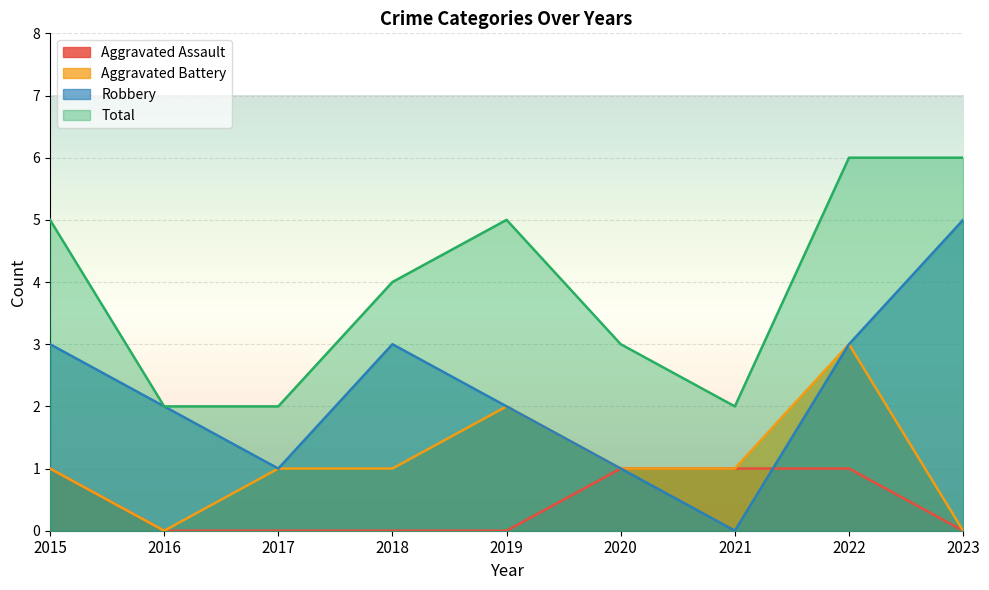

At which category does Total reach its first local valley?

2021